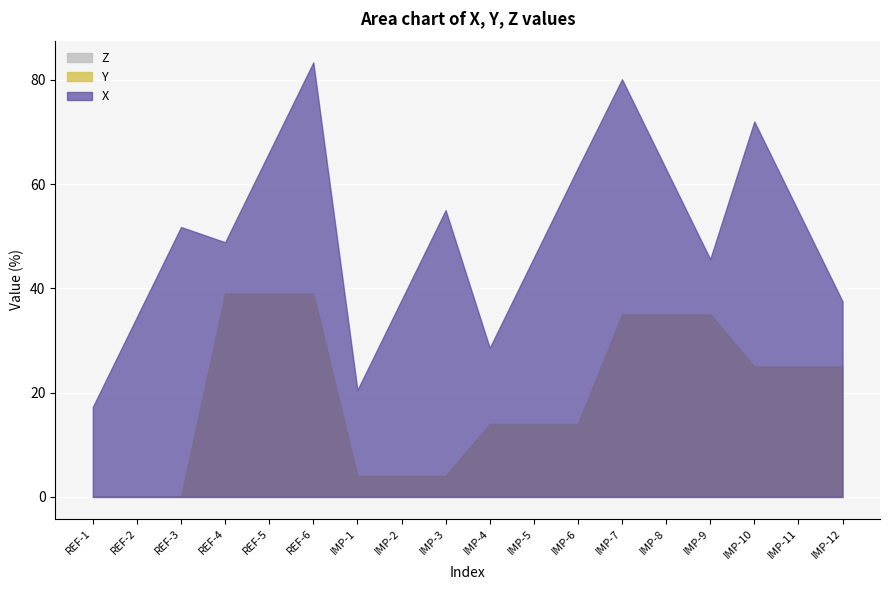

What is the label of the 12th point from the right?

IMP-1